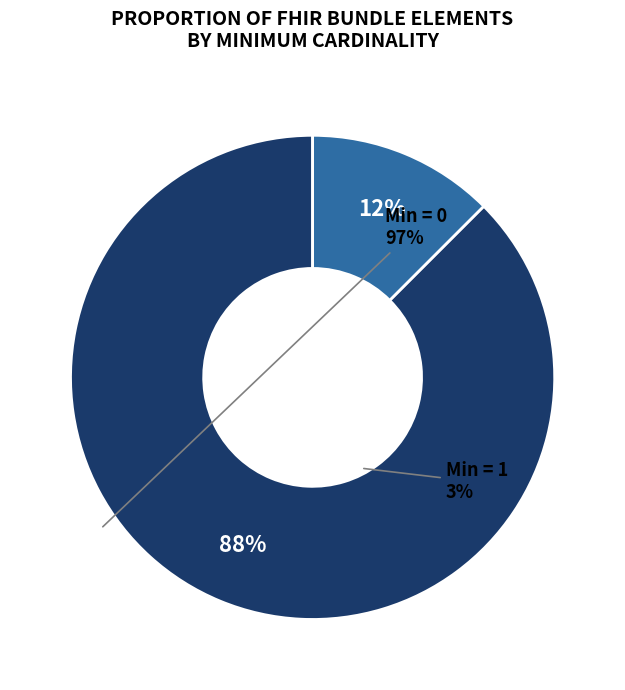

Rank the categories by value from lowest to highest.

Min = 1, Min = 0